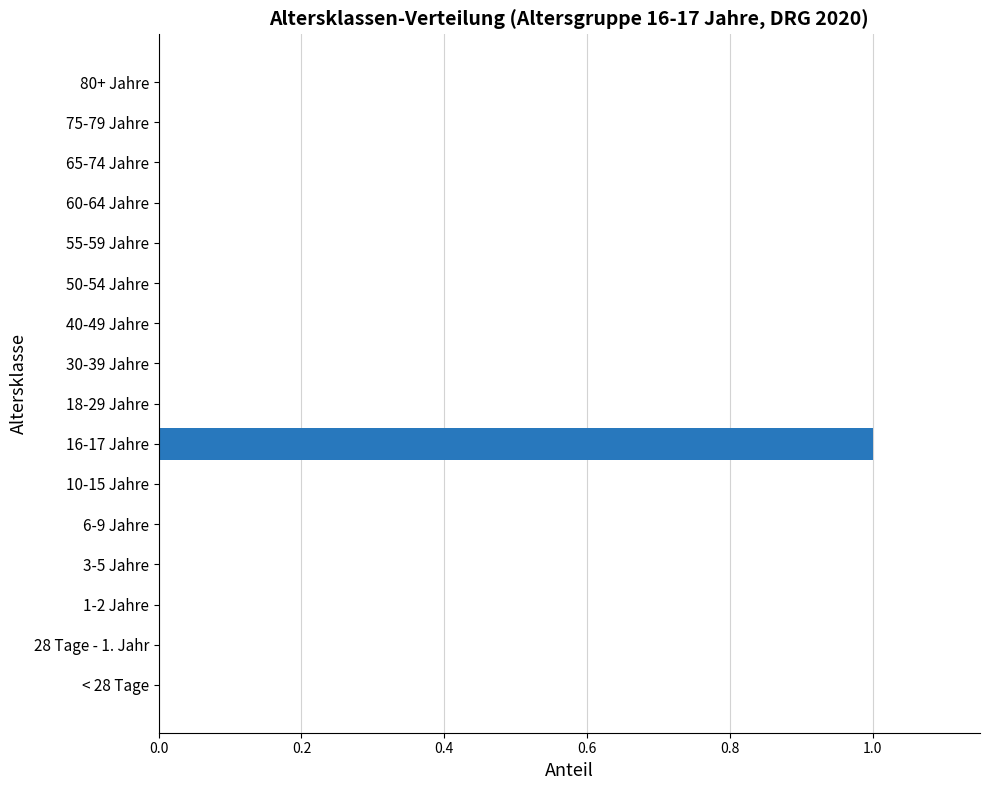

Which has a higher value, 16-17 Jahre or < 28 Tage?

16-17 Jahre